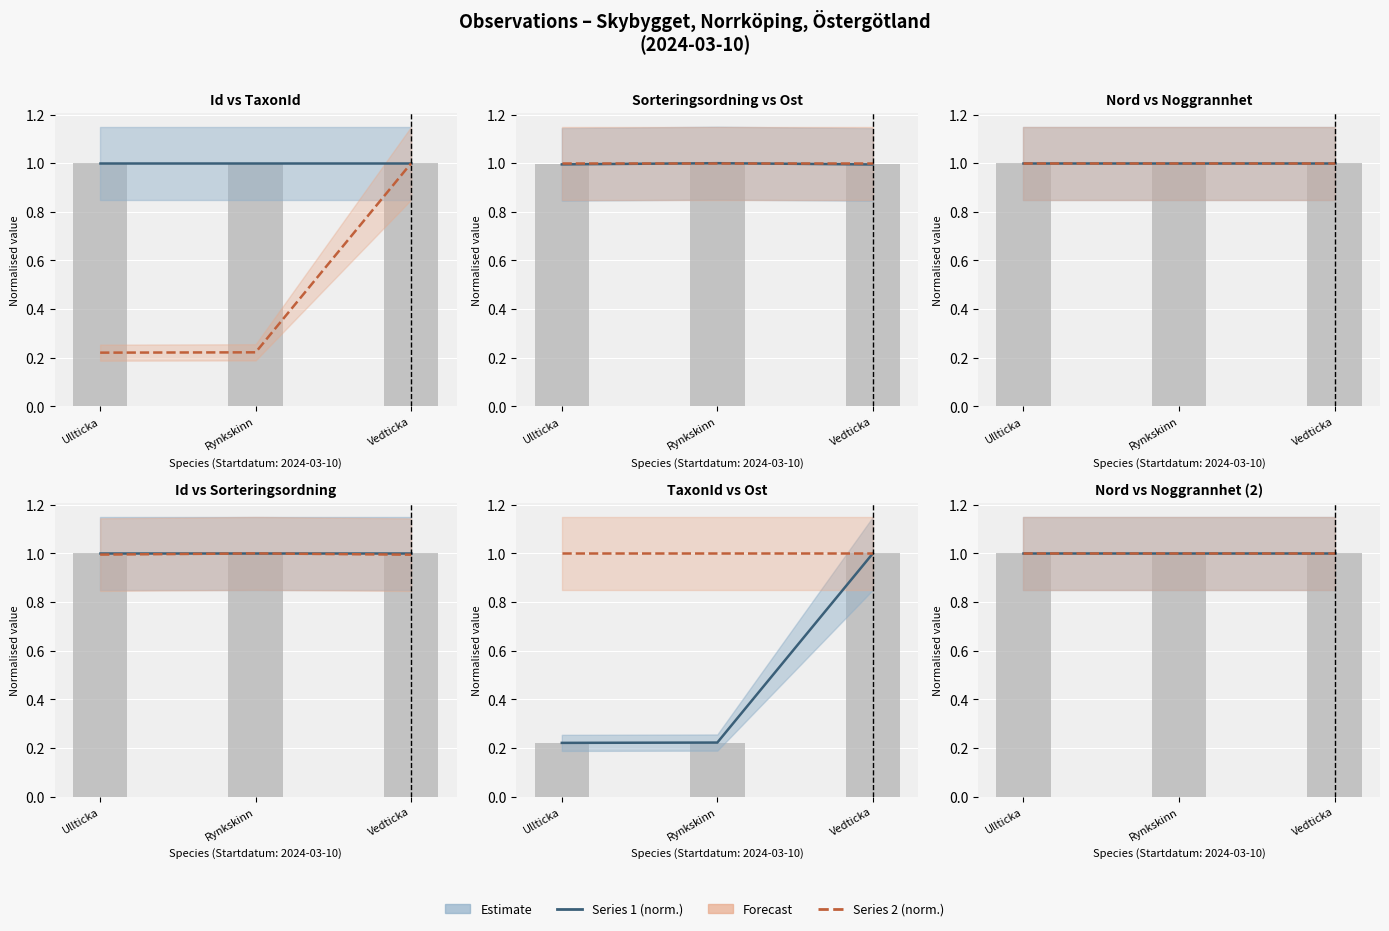

How many groups of bars are there?

3